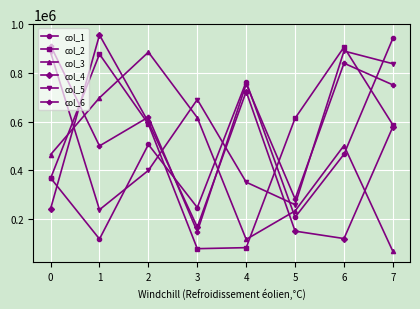

List the labels in order of col_3 value, smallest first.

7, 4, 5, 0, 6, 3, 1, 2